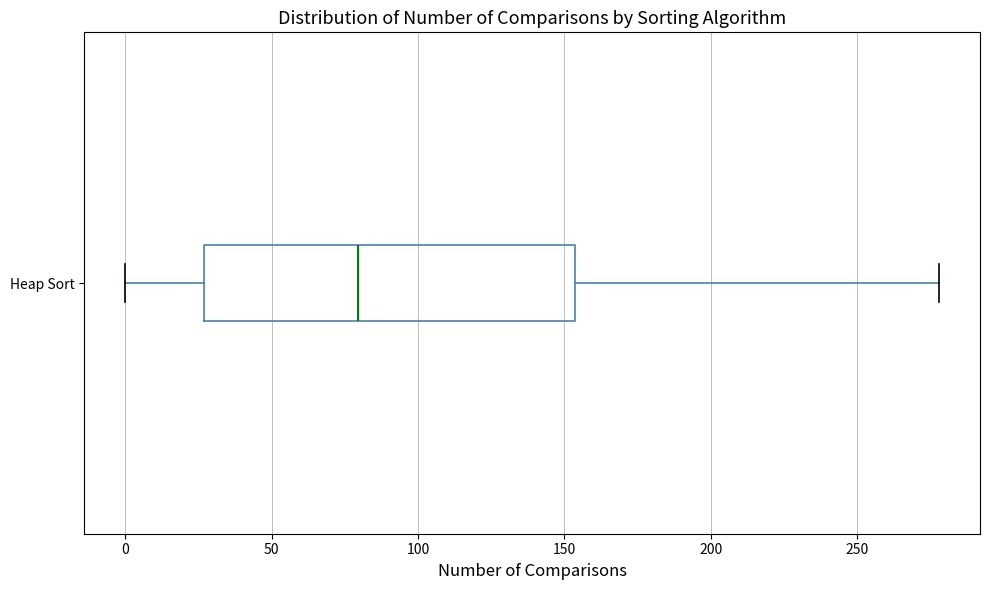

Where does the right whisker of the box for Heap Sort end on the x-axis? The values are not printed on the chart, so give them approximately, as read against the axis.

280